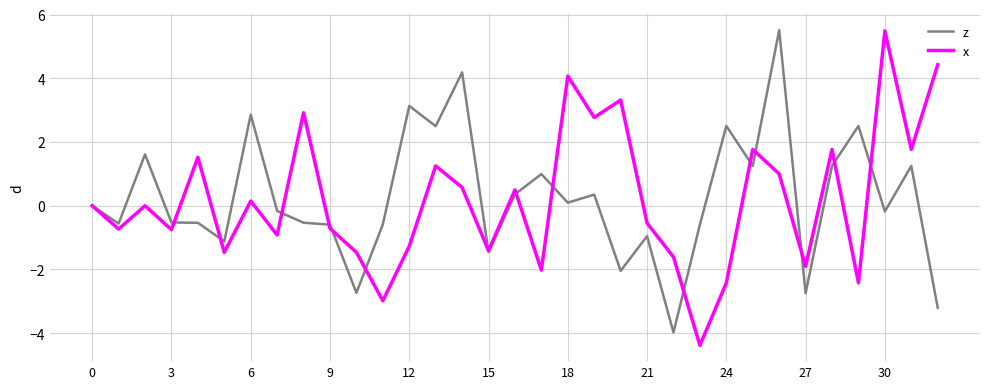

What is the maximum value shown in the chart?

5.5